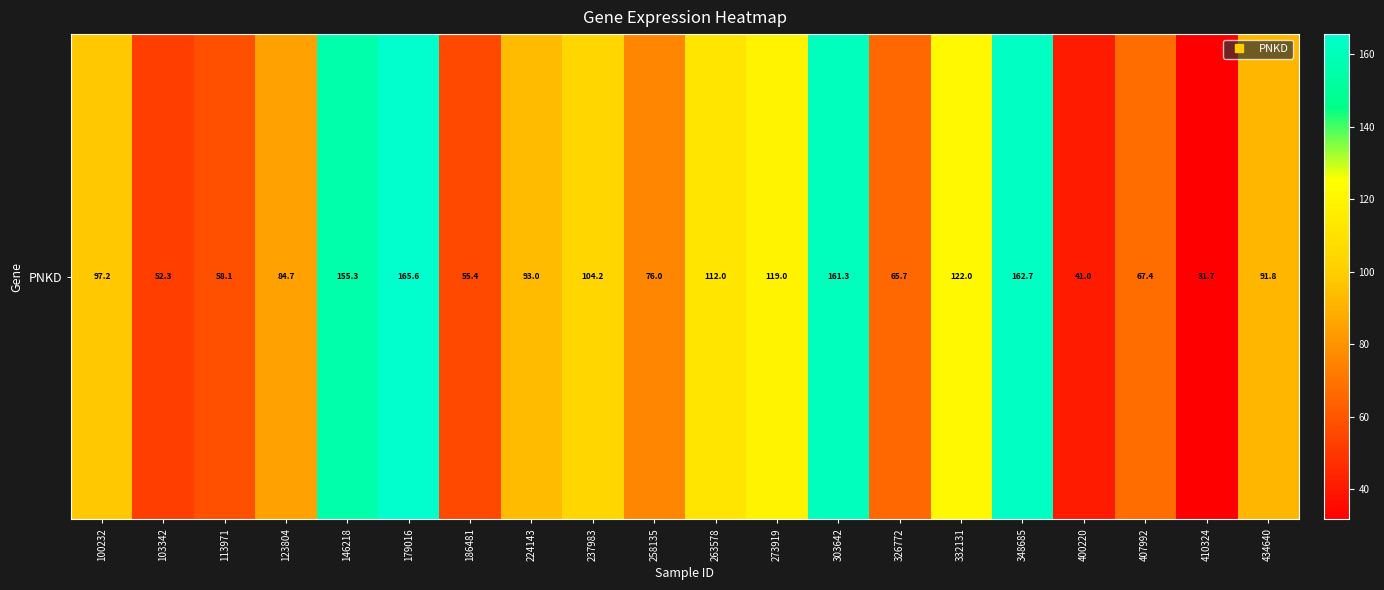

Reading left to right, extract all data points from this chart.

97.2	52.3	58.1	84.7	155.3	165.6	55.4	93.0	104.2	76.0	112.0	119.0	161.3	65.7	122.0	162.7	41.0	67.4	31.7	91.8